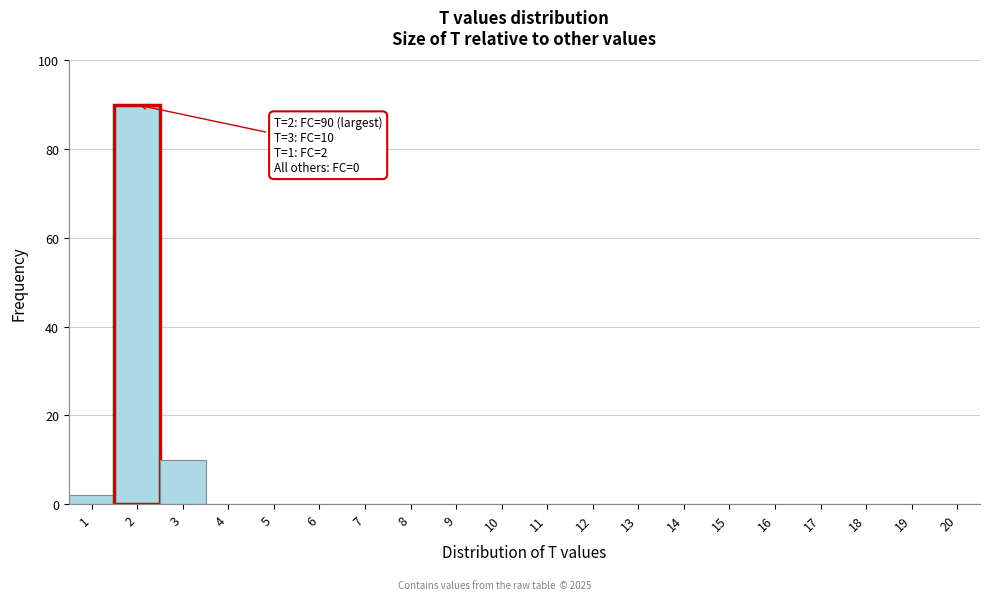

Over which range of the x-axis is the bar tallest?

1.5 to 2.5